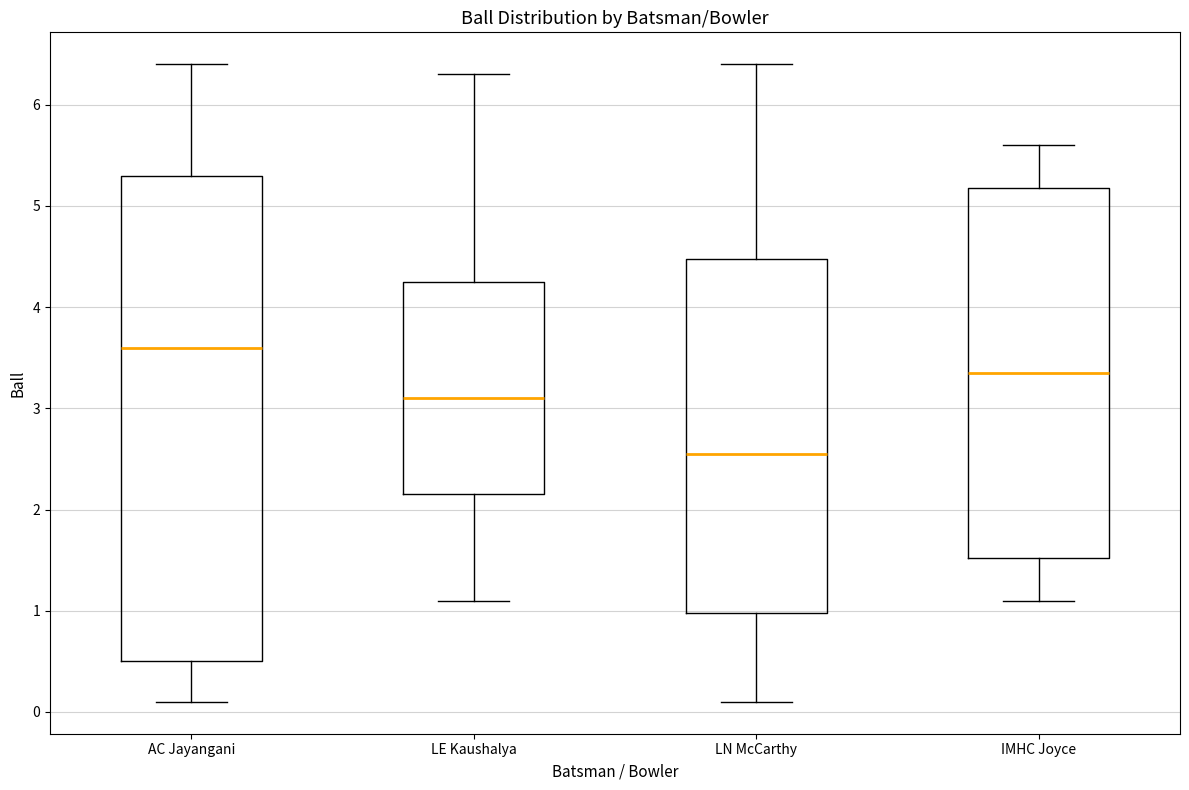

Reading left to right, transcribe this box plot: for each box, give where its median line is, the range the box spans, and where its two whiskers end, as read against the y-axis. The values are not printed on the chart, so give them approximately, as read against the axis.

AC Jayangani: median 3.6, box 0.5 to 5.3, whiskers 0.1 to 6.4
LE Kaushalya: median 3.1, box 2.2 to 4.3, whiskers 1.1 to 6.3
LN McCarthy: median 2.6, box 1.0 to 4.5, whiskers 0.1 to 6.4
IMHC Joyce: median 3.4, box 1.5 to 5.2, whiskers 1.1 to 5.6